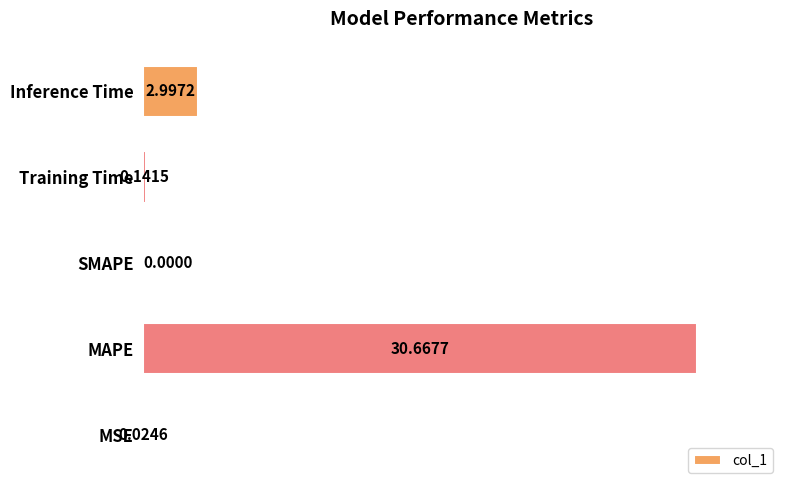

Are the bars horizontal?

Yes